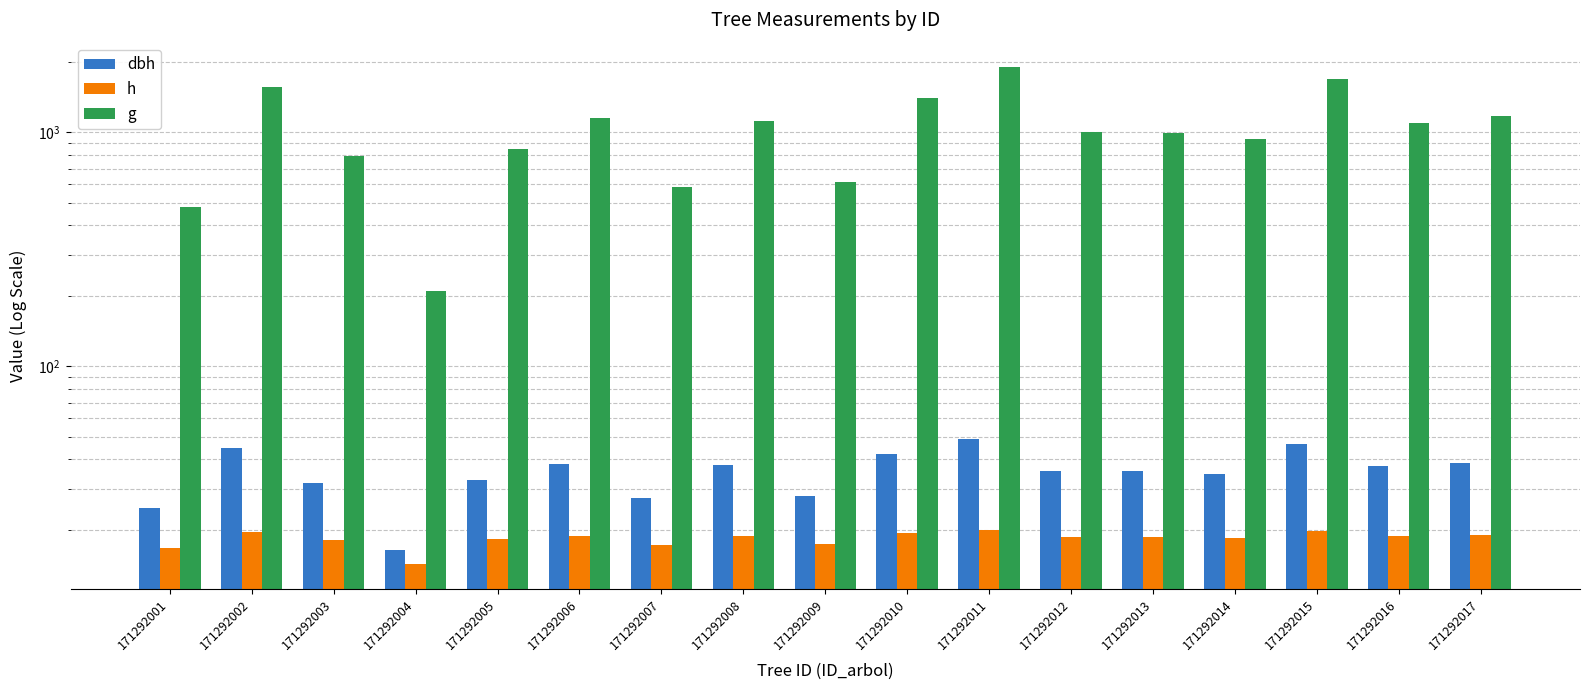

Does the chart contain any negative values?

No